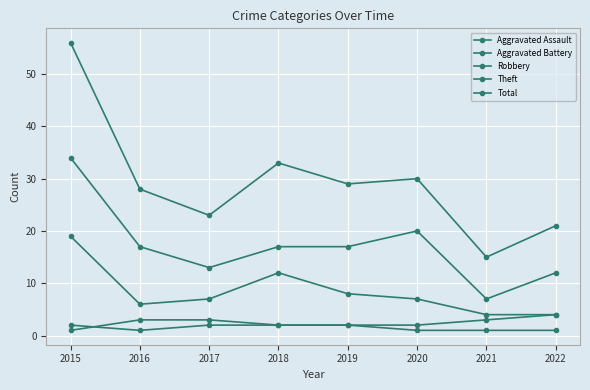

Is this an area chart (filled region under the line)?

No